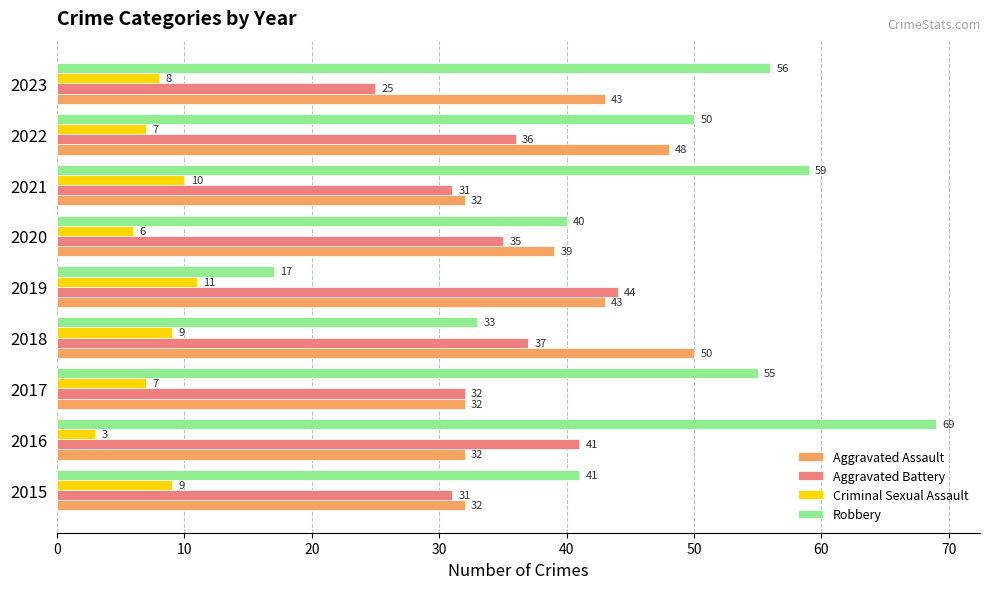

What is the difference between the maximum and second lowest values in the Robbery series?

36